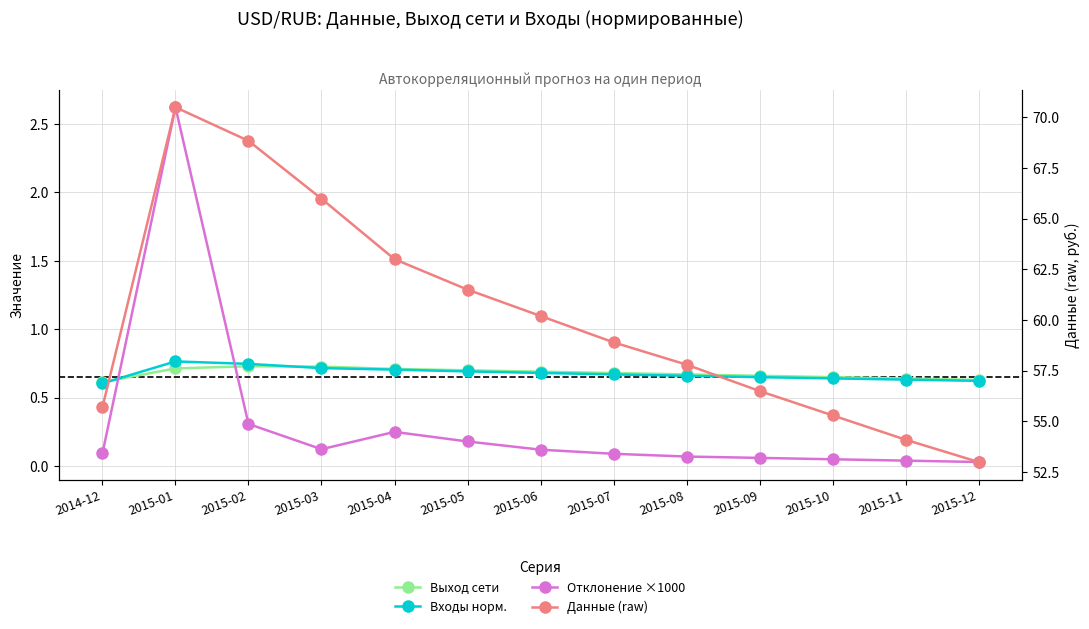

At which category does the chart reach its minimum across all series?

2015-12